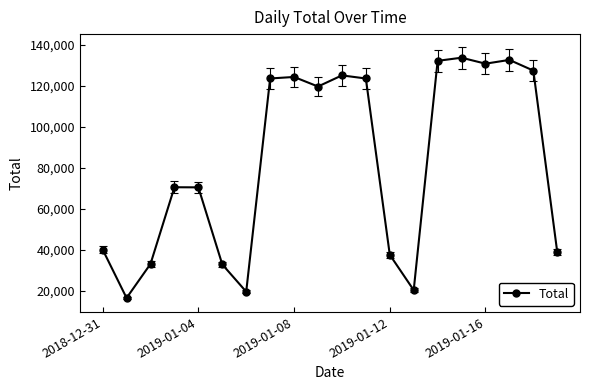

True or false: there are more than 2 points higher than both neighbors.

True